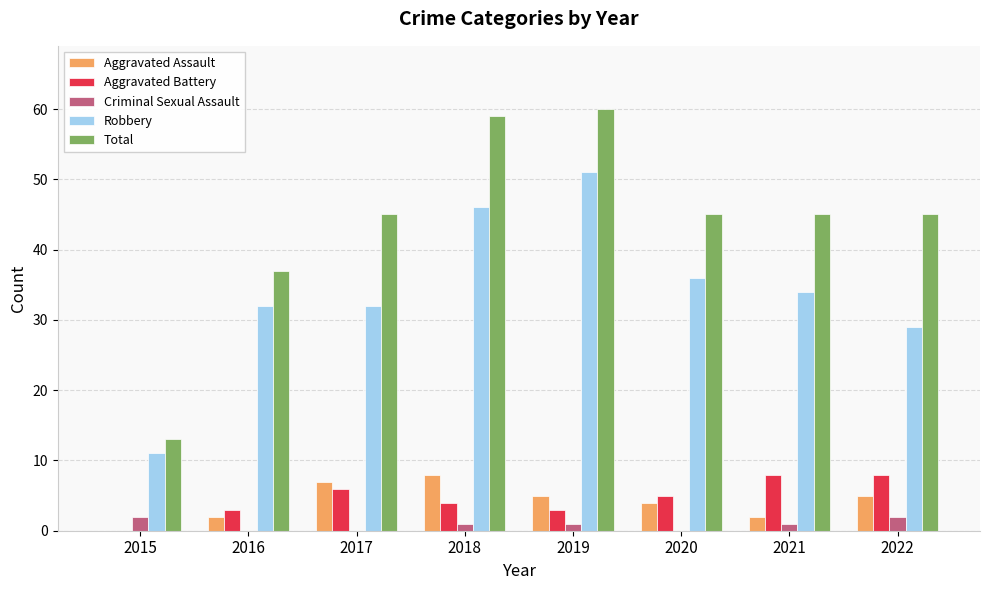

What is the sum of all Robbery values?

271